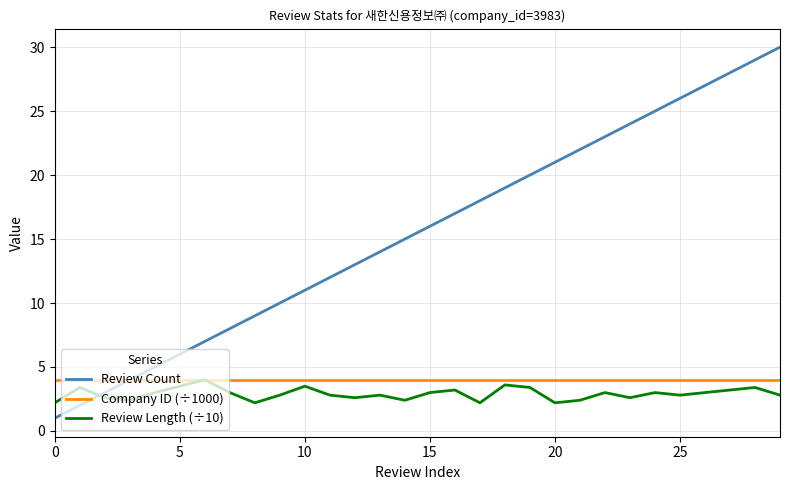

What is the lowest value of the Review Count series?

1.0